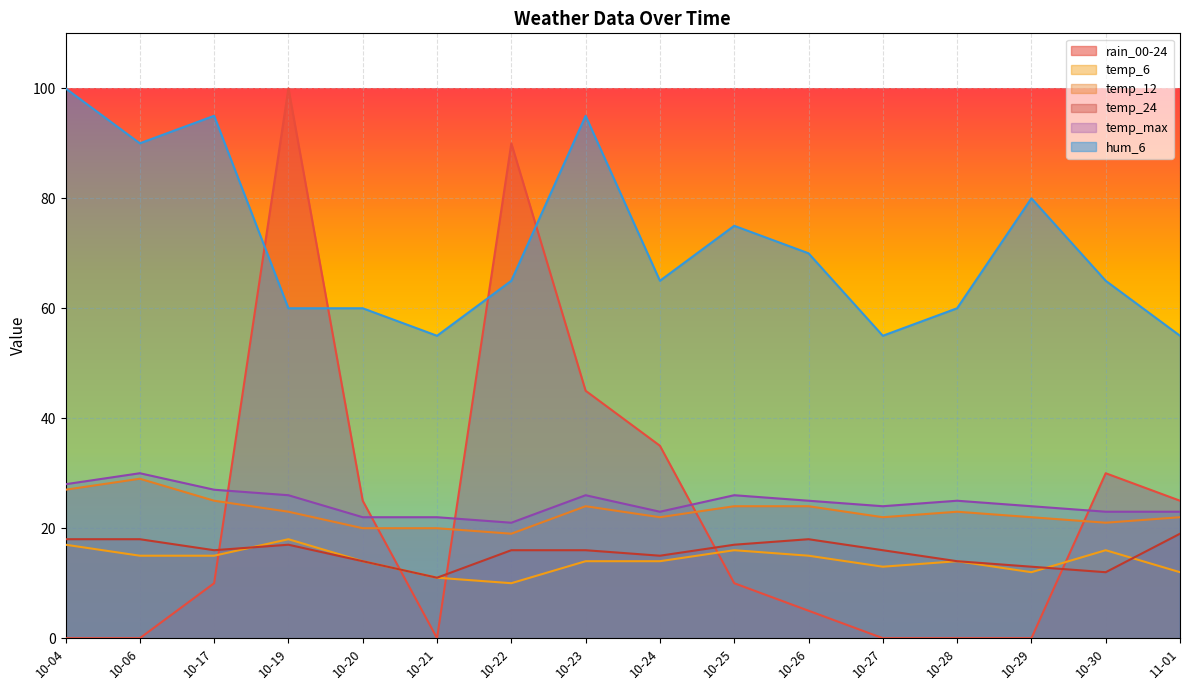

Where is rain_00-24 nearest to the value 50?

10-23